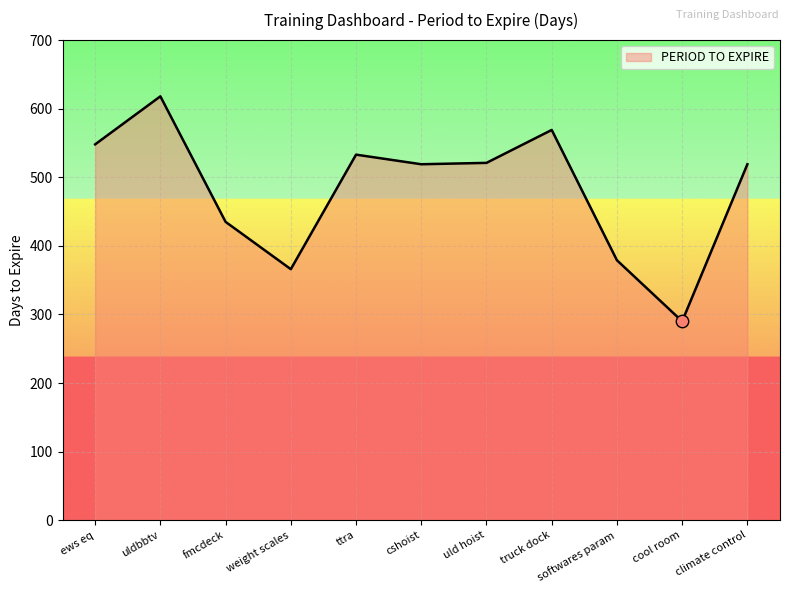

What is the ratio of the value at truck dock to the value at weight scales?

1.6